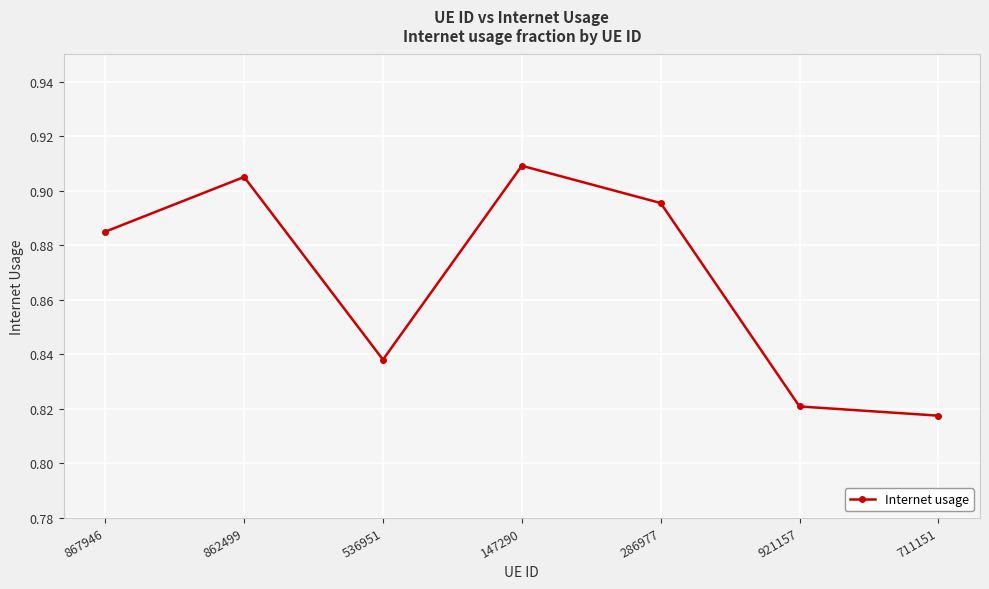

How many interior local peaks (higher than both neighbors) does the data have?

2